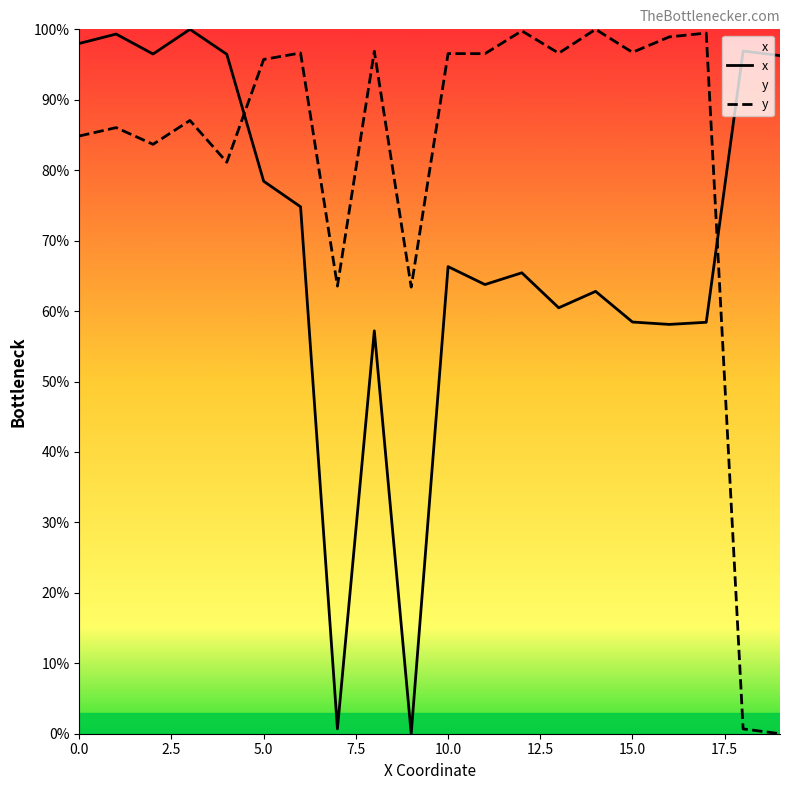

What is the greatest value displayed?

100.0